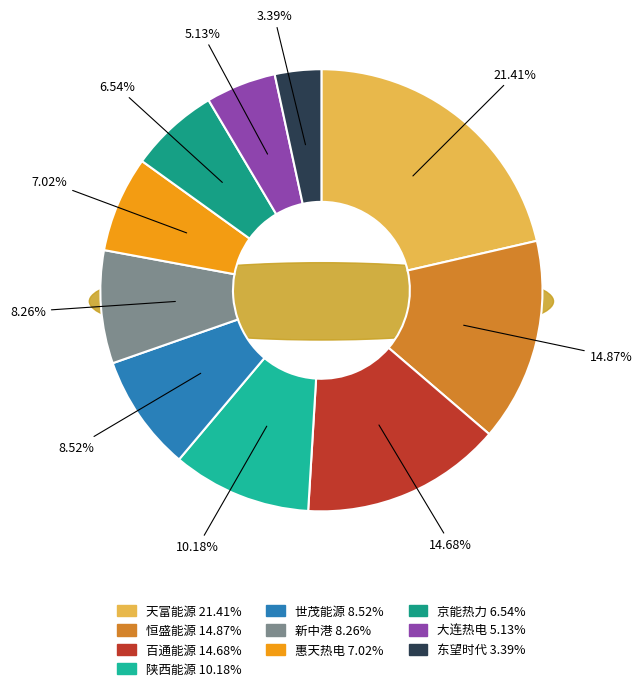

How much of the chart is everything except 天富能源?

78.6%